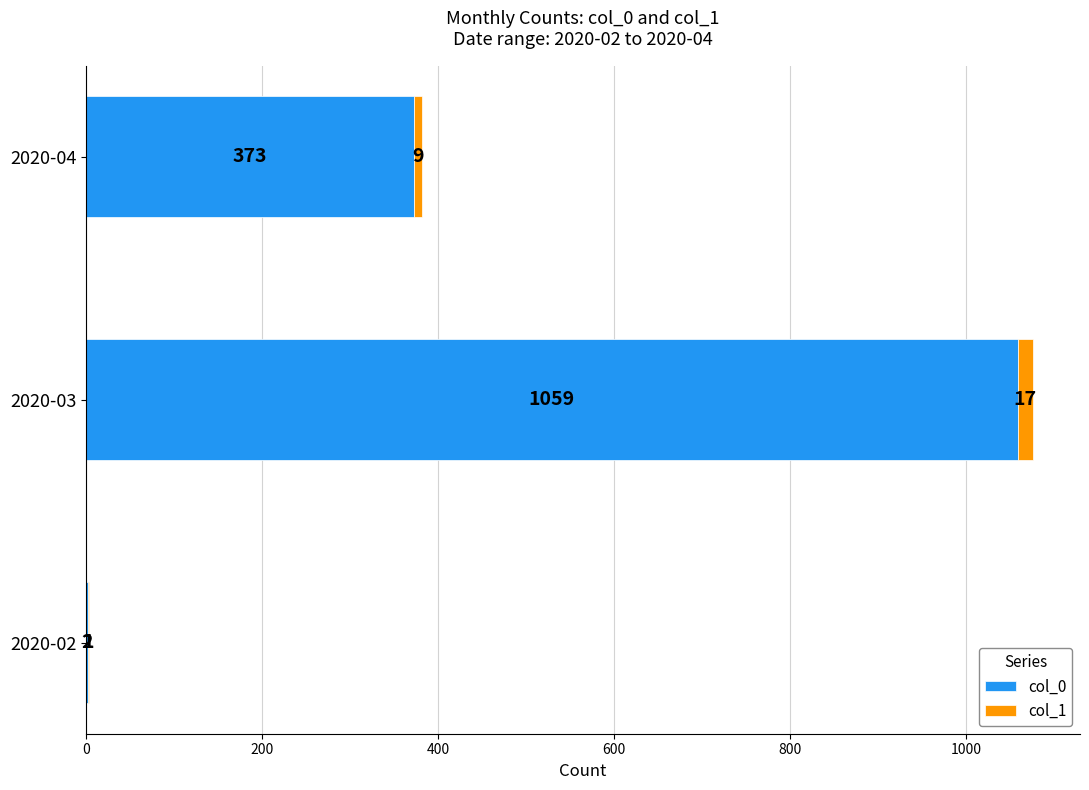

Is it true that col_0 equals 246 at 2020-03?

False